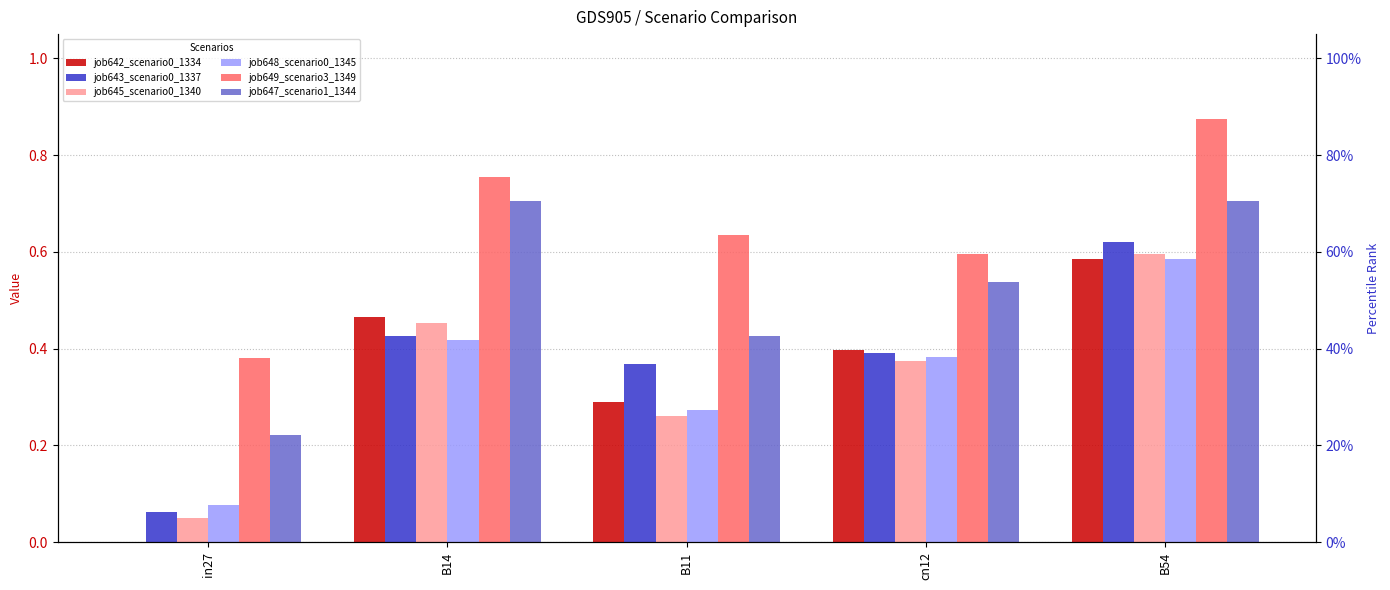

Between in27 and cn12, which is larger?

cn12